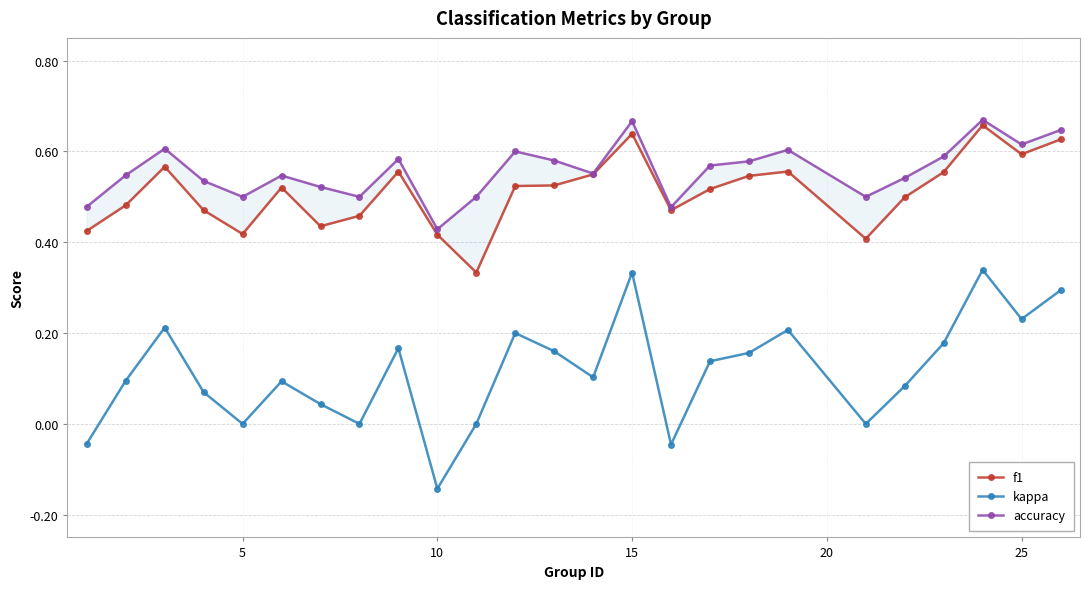

Reading left to right, transcribe all the data shown in this chart.

f1: 0.4	0.5	0.6	0.5	0.4	0.5	0.4	0.5	0.6	0.4	0.3	0.5	0.5	0.5	0.6	0.5	0.5	0.5	0.6	0.4	0.5	0.6	0.7	0.6	0.6
kappa: -0.0	0.1	0.2	0.1	0.0	0.1	0.0	0.0	0.2	-0.1	0.0	0.2	0.2	0.1	0.3	-0.0	0.1	0.2	0.2	0.0	0.1	0.2	0.3	0.2	0.3
accuracy: 0.5	0.5	0.6	0.5	0.5	0.5	0.5	0.5	0.6	0.4	0.5	0.6	0.6	0.6	0.7	0.5	0.6	0.6	0.6	0.5	0.5	0.6	0.7	0.6	0.6